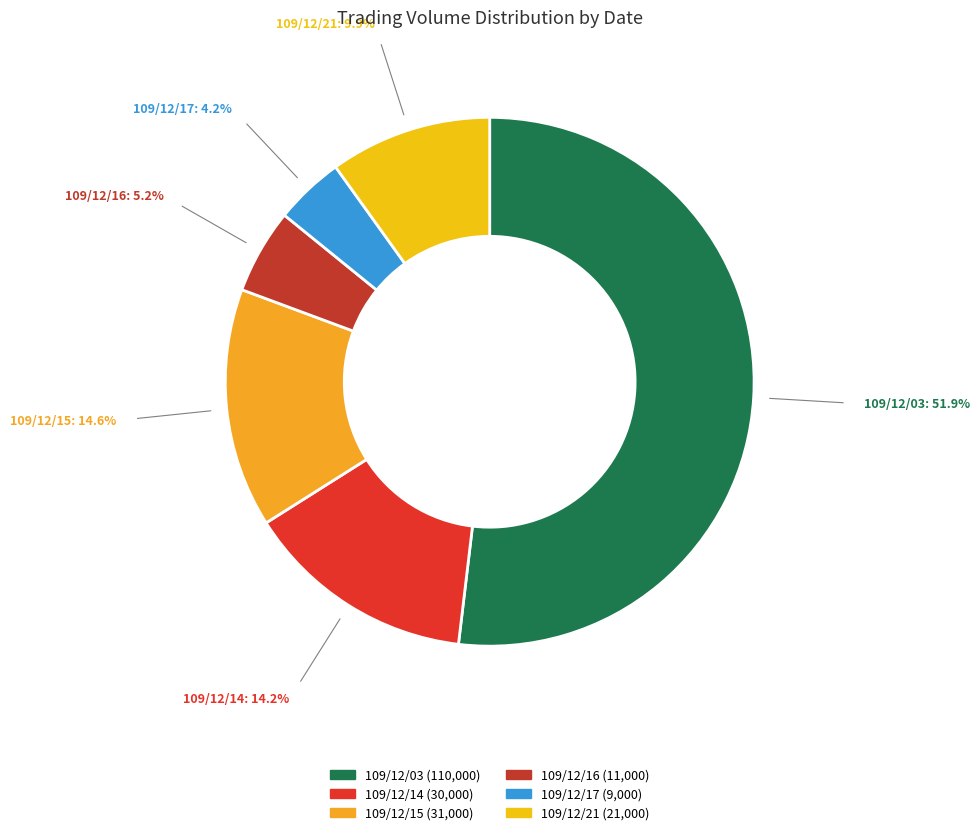

Do 109/12/17 and 109/12/21 together represent more than half of the pie?

No